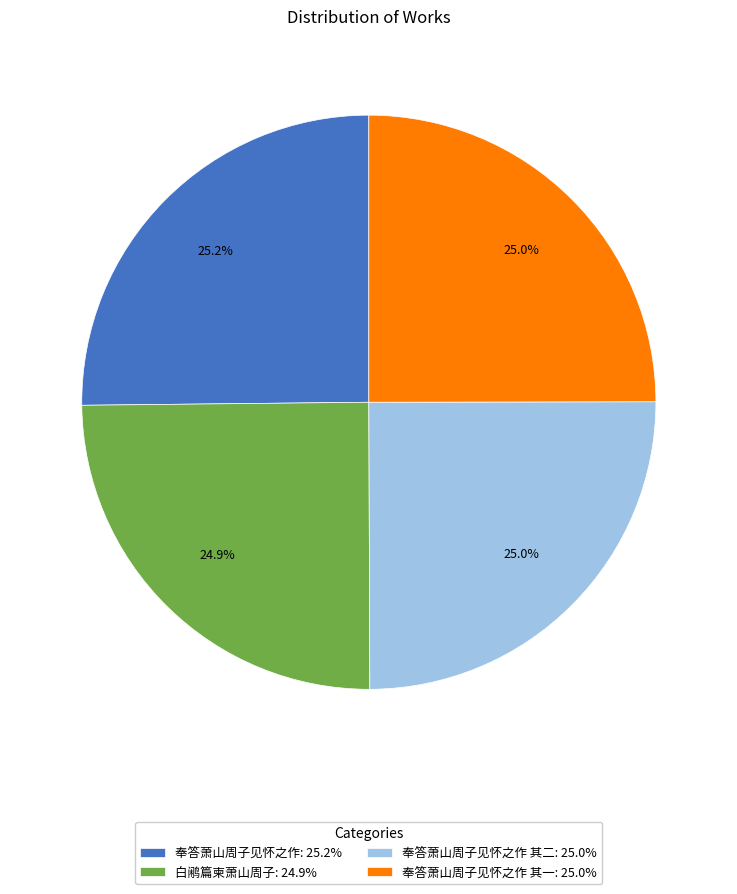

How many slices are in this pie chart?

4